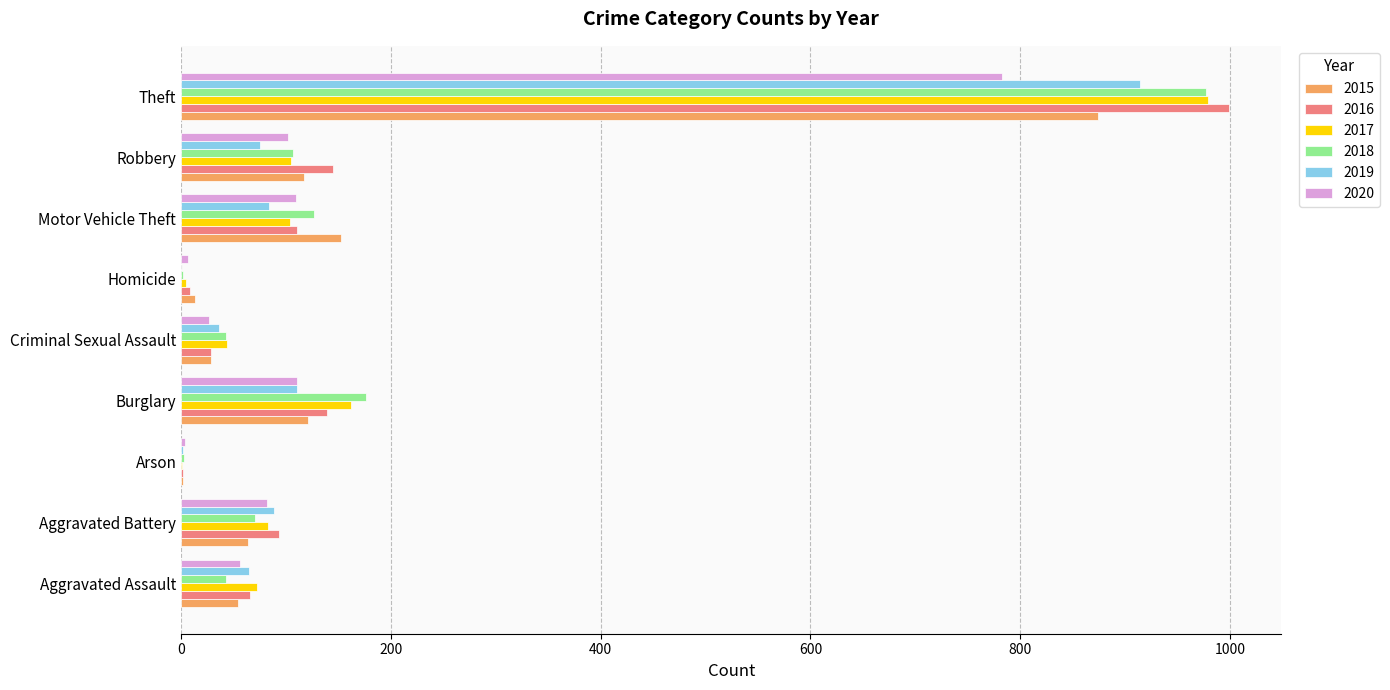

Is it true that 2016 equals 683 at Theft?

False